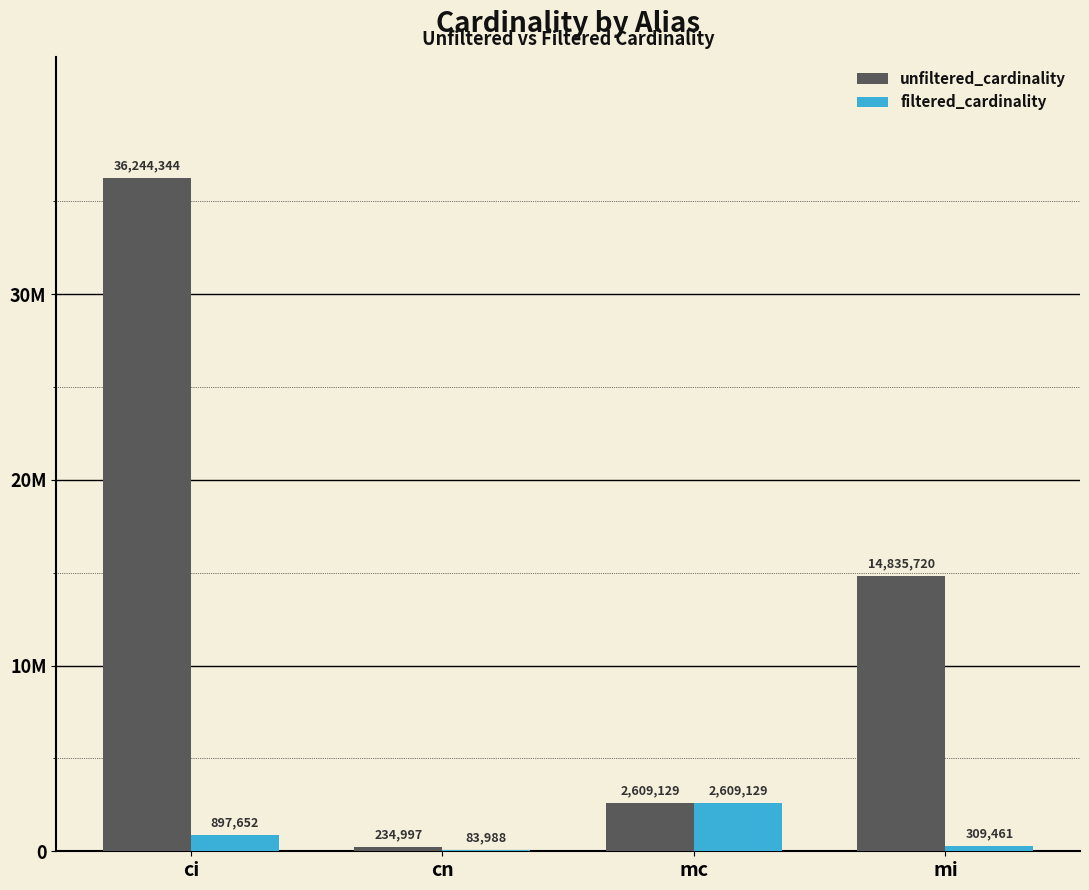

Is the value of unfiltered_cardinality at mc greater than the value of filtered_cardinality at ci?

Yes